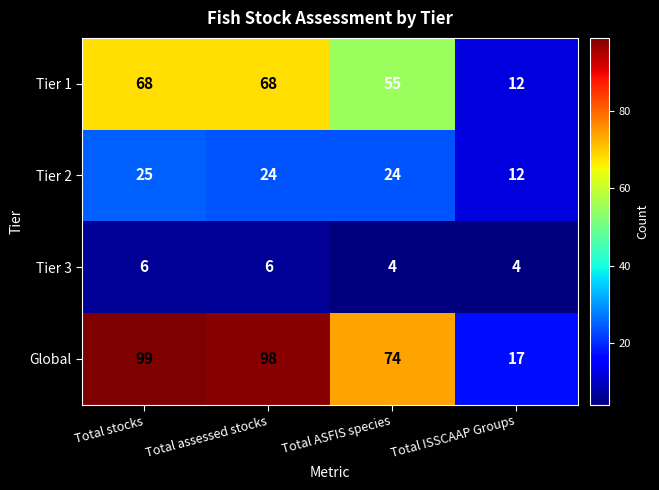

Reading left to right, what are all the values shown in this chart?

Tier 1: Total stocks=68	Total assessed stocks=68	Total ASFIS species=55	Total ISSCAAP Groups=12
Tier 2: Total stocks=25	Total assessed stocks=24	Total ASFIS species=24	Total ISSCAAP Groups=12
Tier 3: Total stocks=6	Total assessed stocks=6	Total ASFIS species=4	Total ISSCAAP Groups=4
Global: Total stocks=99	Total assessed stocks=98	Total ASFIS species=74	Total ISSCAAP Groups=17